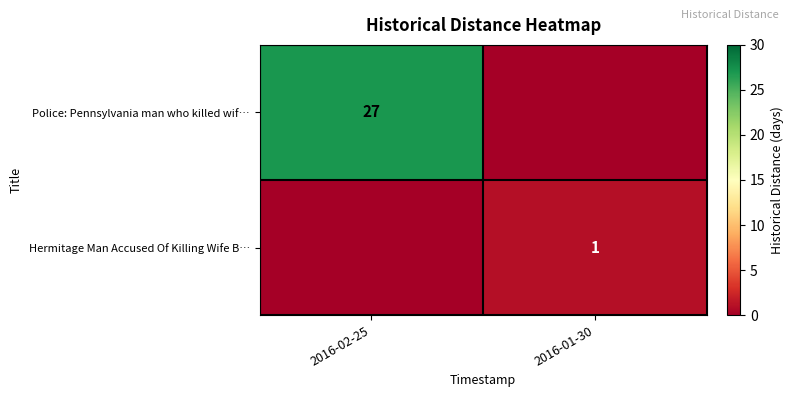

Is the value of Police: Pennsylvania man who killed wif… at 2016-02-25 greater than the value of Hermitage Man Accused Of Killing Wife B… at 2016-01-30?

Yes